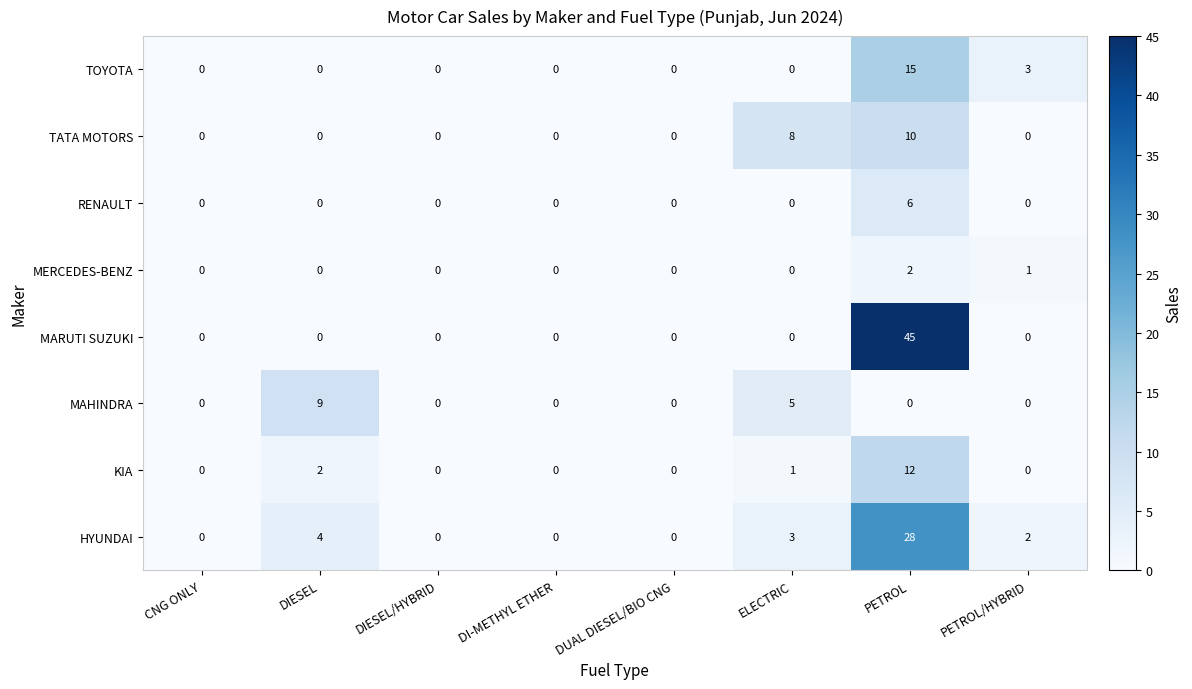

List the series in order of their peak value, highest first.

MARUTI SUZUKI, HYUNDAI, TOYOTA, KIA, TATA MOTORS, MAHINDRA, RENAULT, MERCEDES-BENZ